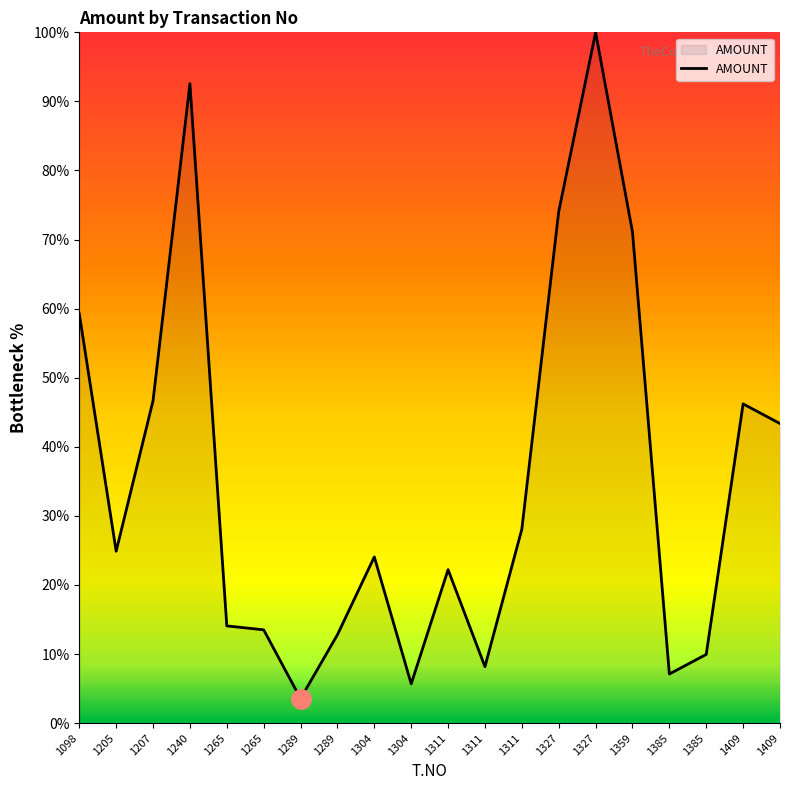

Approximately how many times larger is the value at 1304 compared to 1327?

0.3